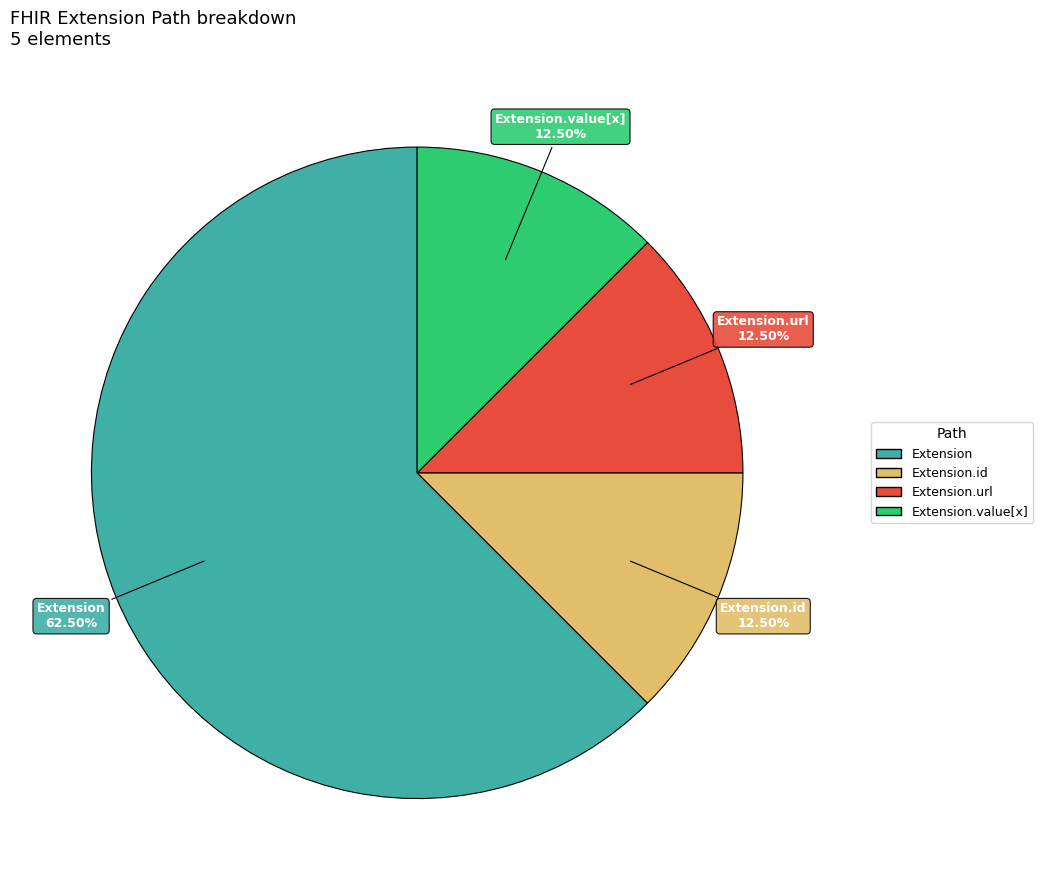

Is there any slice that represents more than half of the pie?

Yes